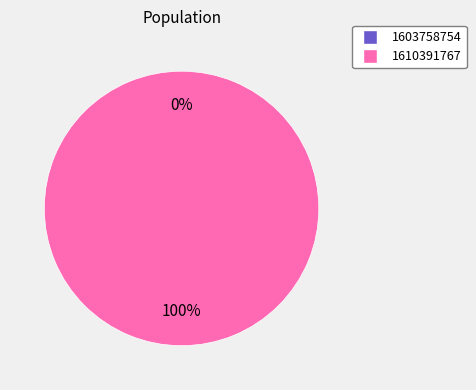

How many segments does this pie chart have?

2